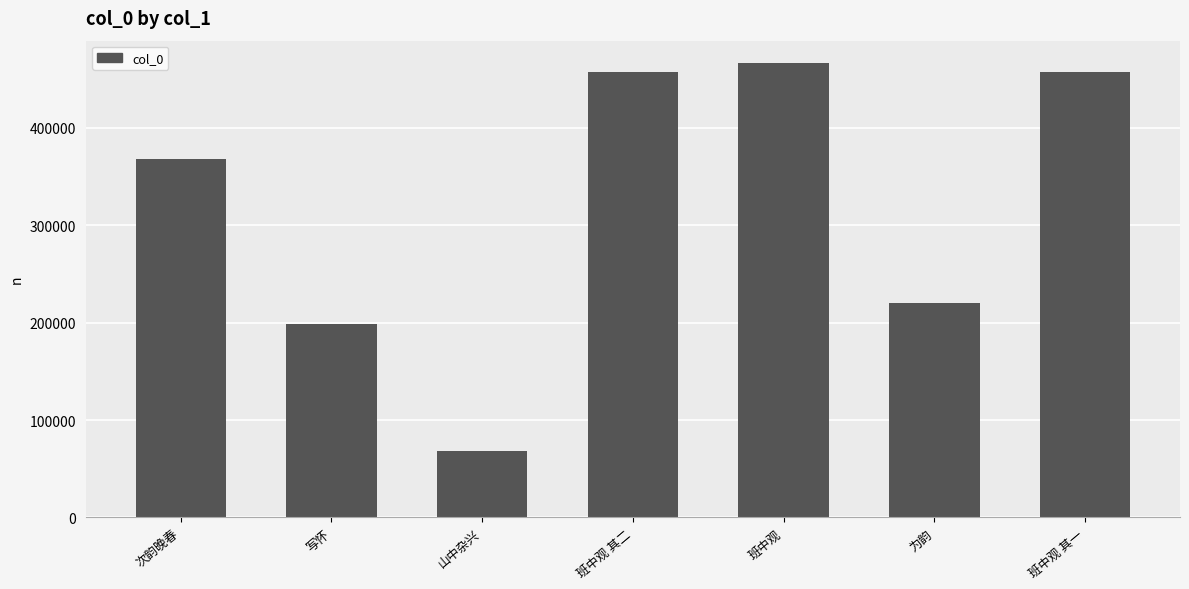

What is the change in value from 次韵晚春 to 为韵?

-147959